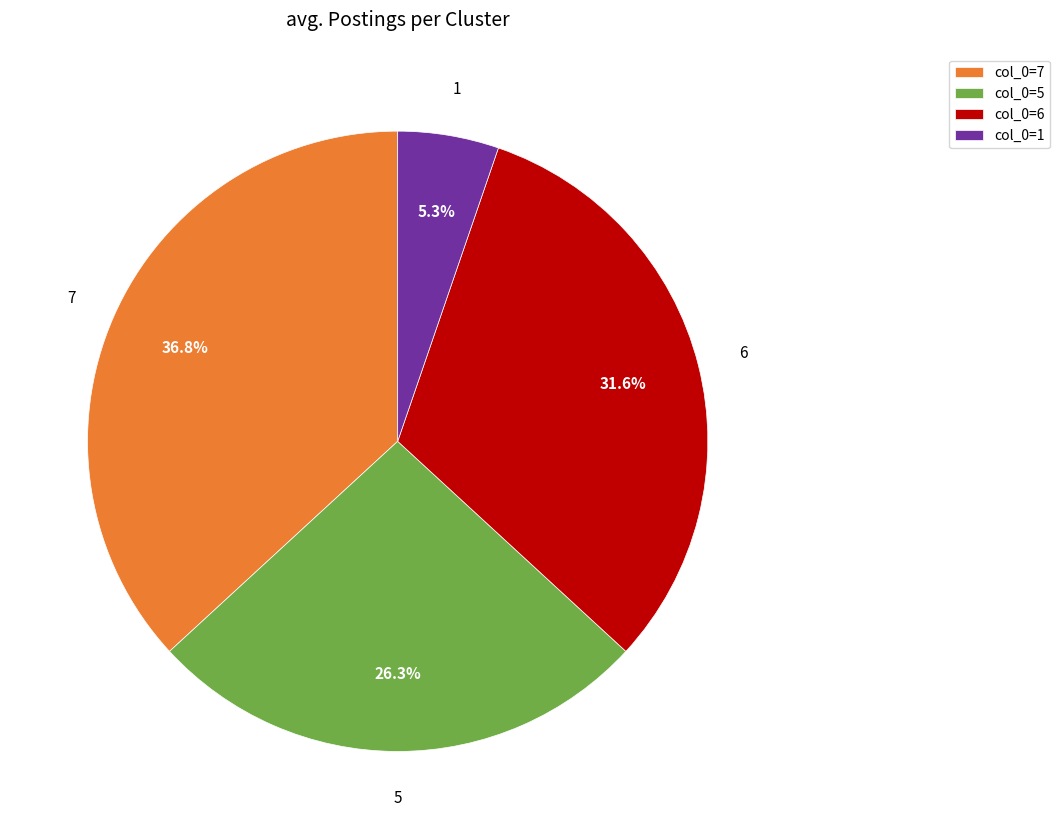

Is the sum of col_0=5 and col_0=7 greater than half?

Yes